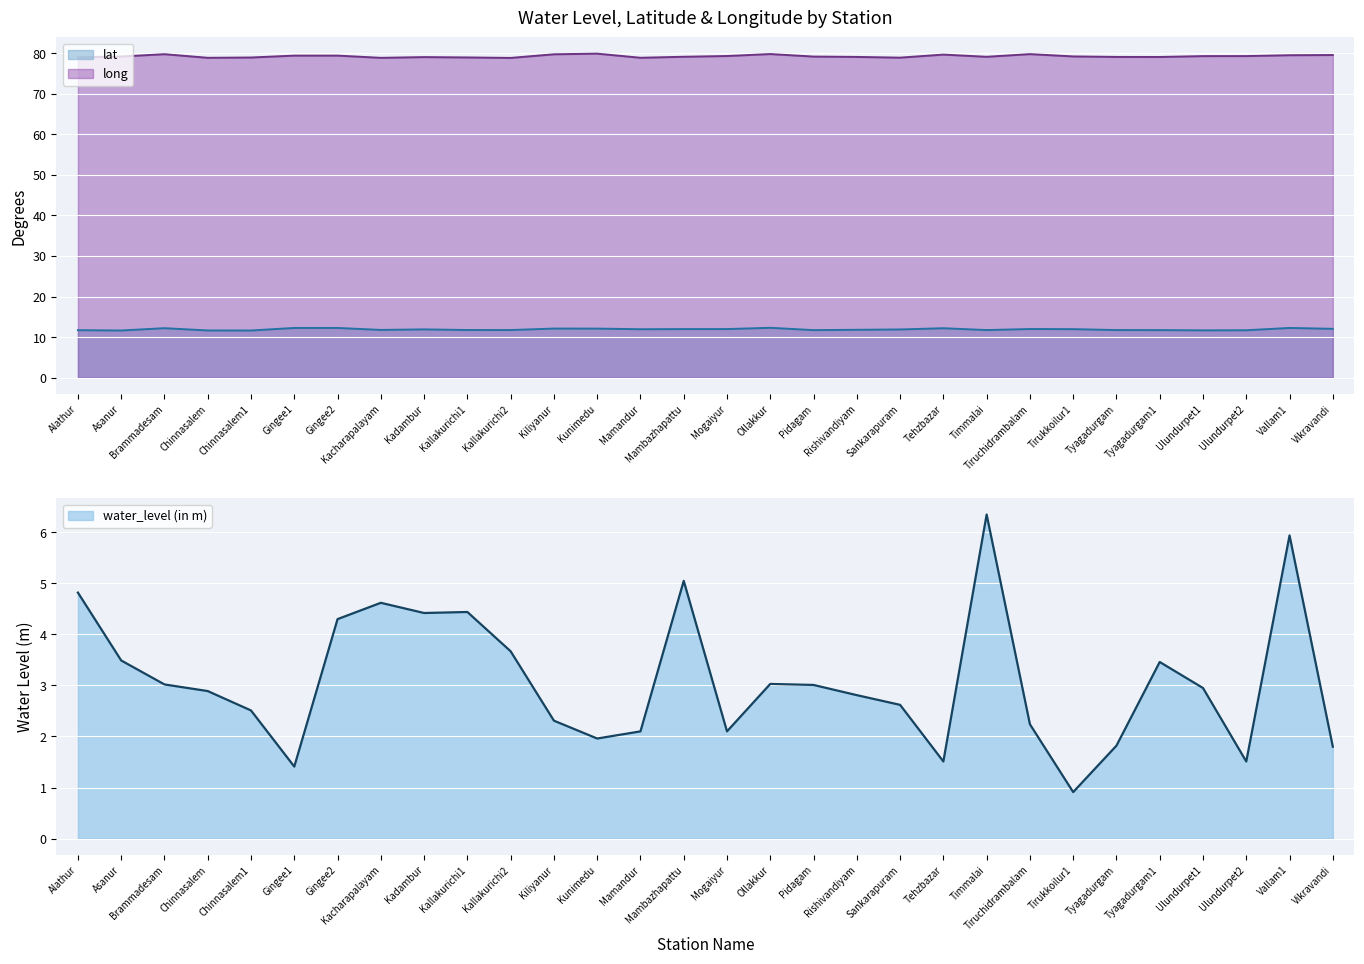

What is the label of the 20th point from the right?

Kallakurichi2